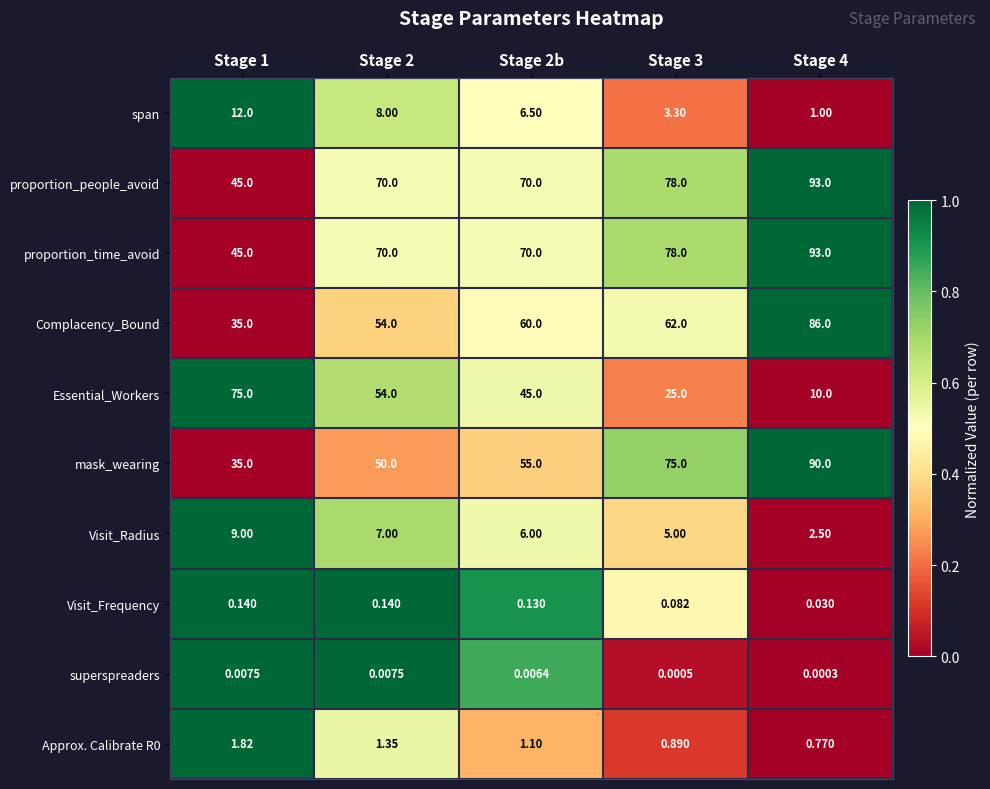

Which series changed the most between Stage 3 and Stage 4?

Complacency_Bound